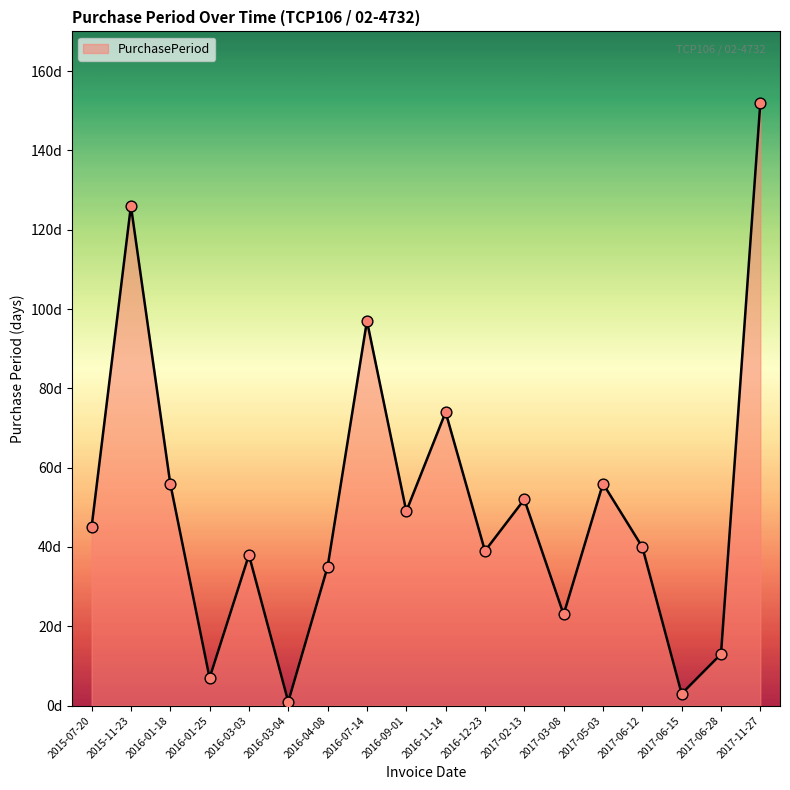

What is the ratio of the value at 2017-03-08 to the value at 2016-12-23?

0.6